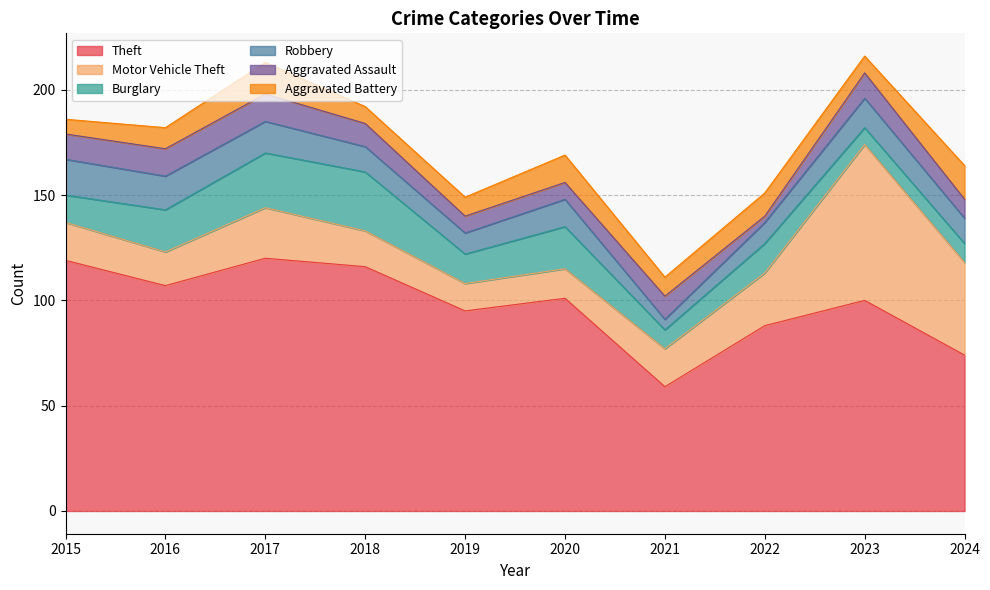

What is the value of the Theft point at the 9th from the left?

100